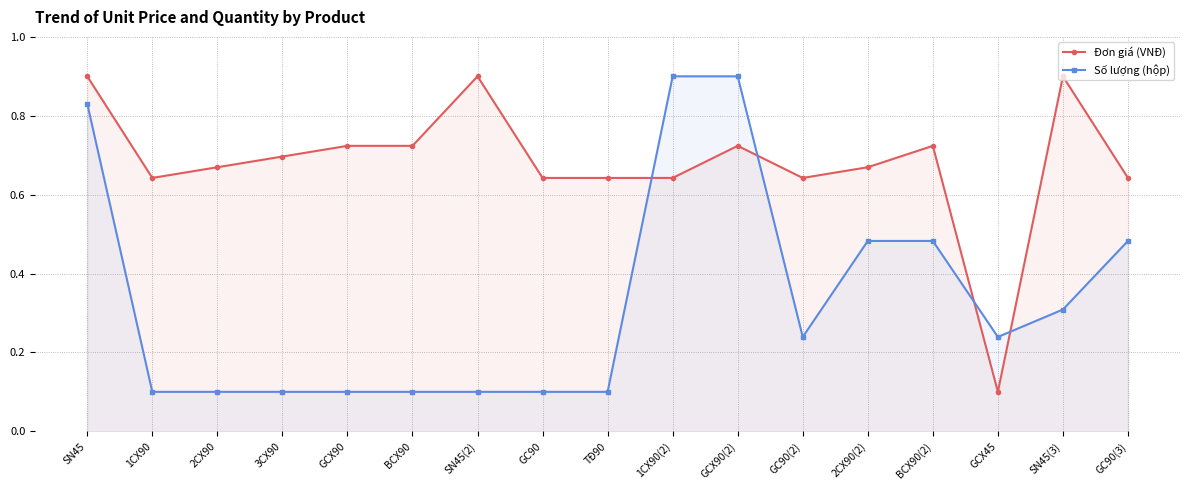

How many lines are shown in the chart?

2